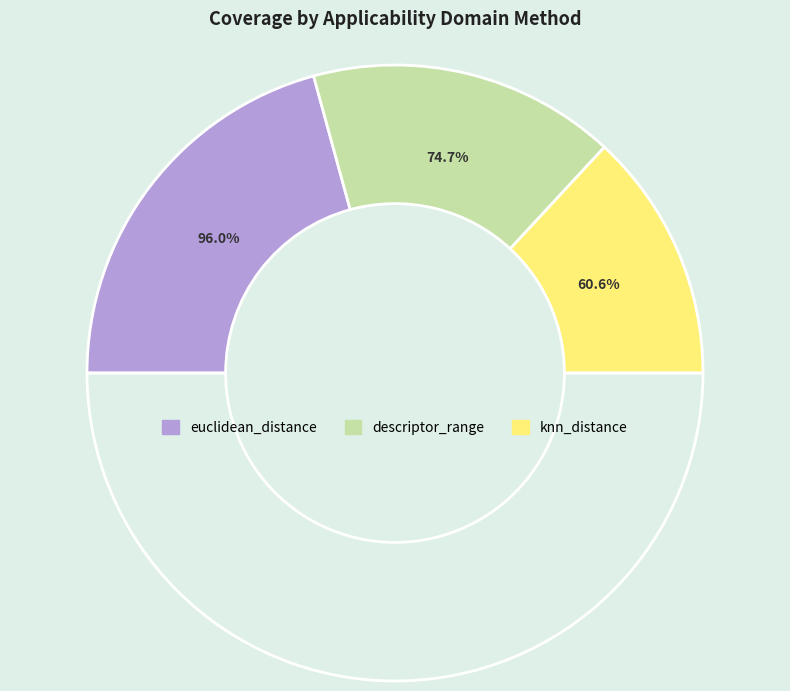

What is the largest slice in the pie chart?

euclidean_distance